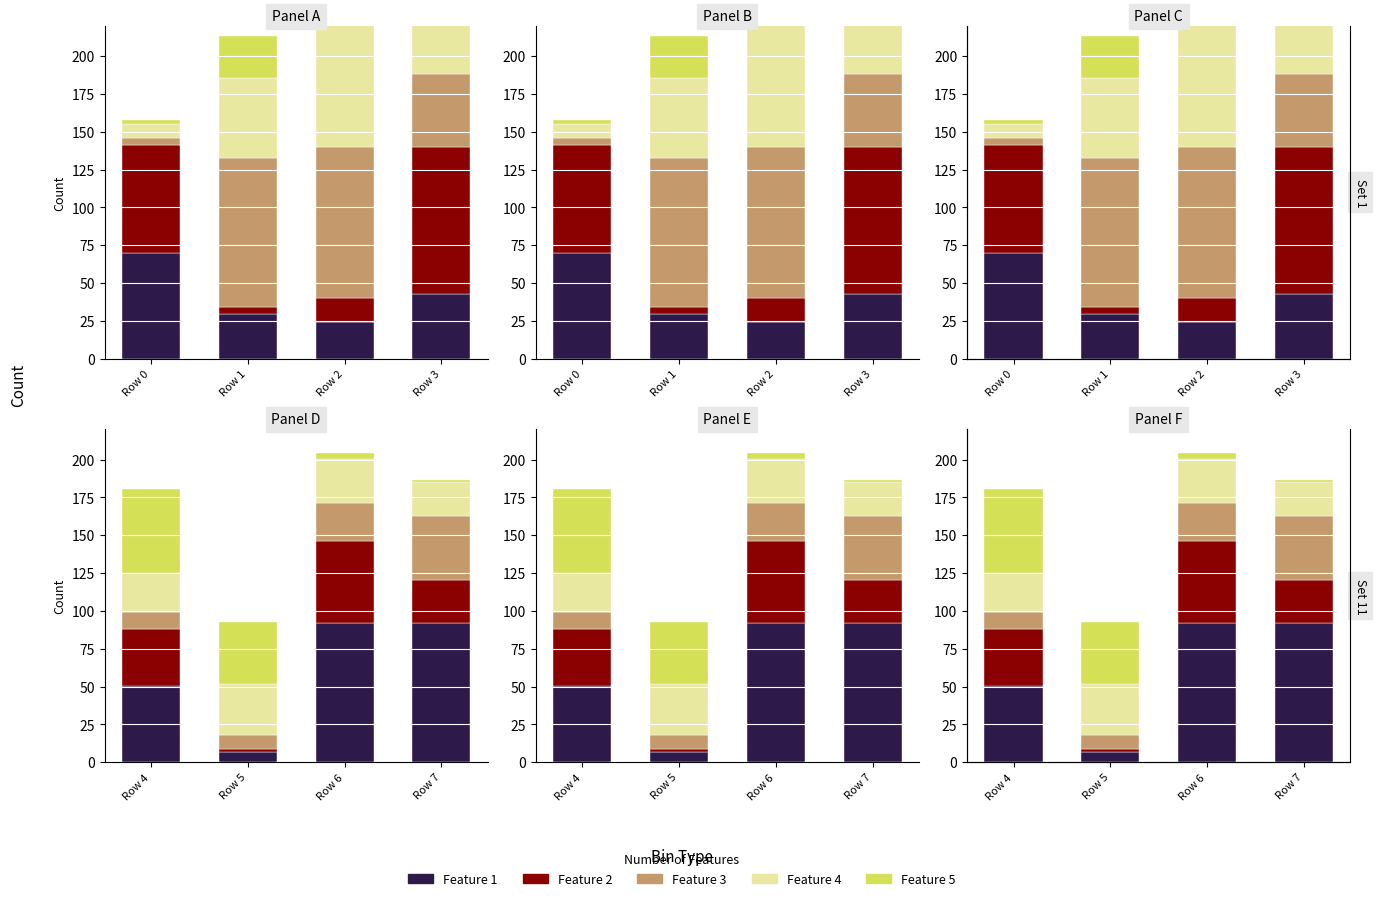

At which category is the sum across all series the highest?

Row 6